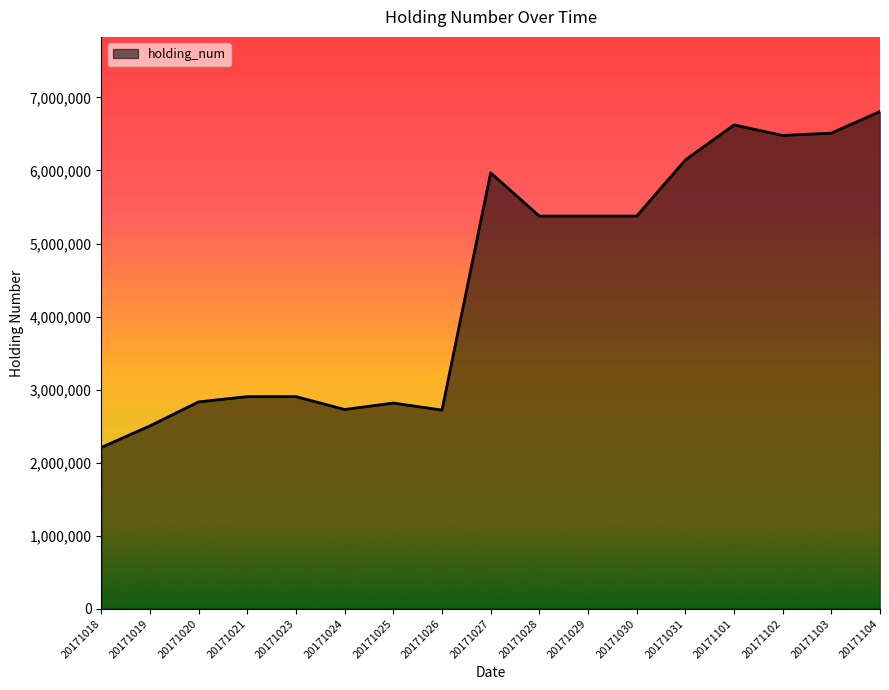

The value at 20171029 is 7952342. True or false?

False